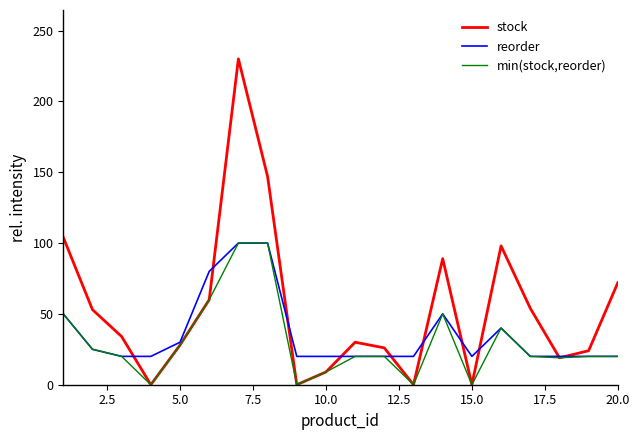

Which series has the largest total across all categories?

stock